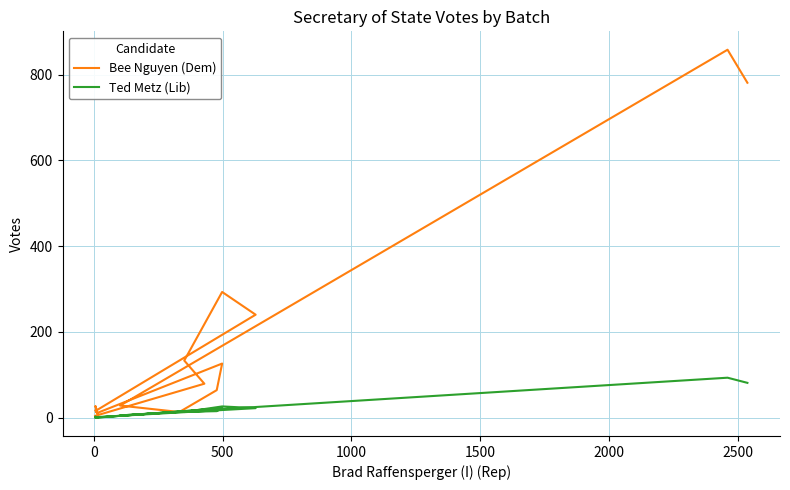

How many values in the Bee Nguyen (Dem) series exceed 13?

13